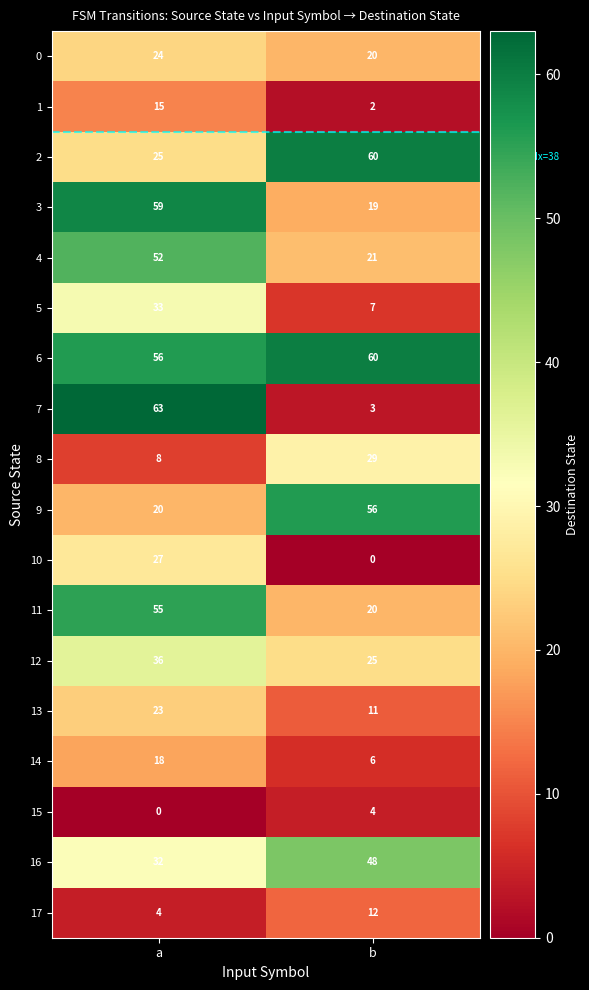

What is the greatest value displayed?

63